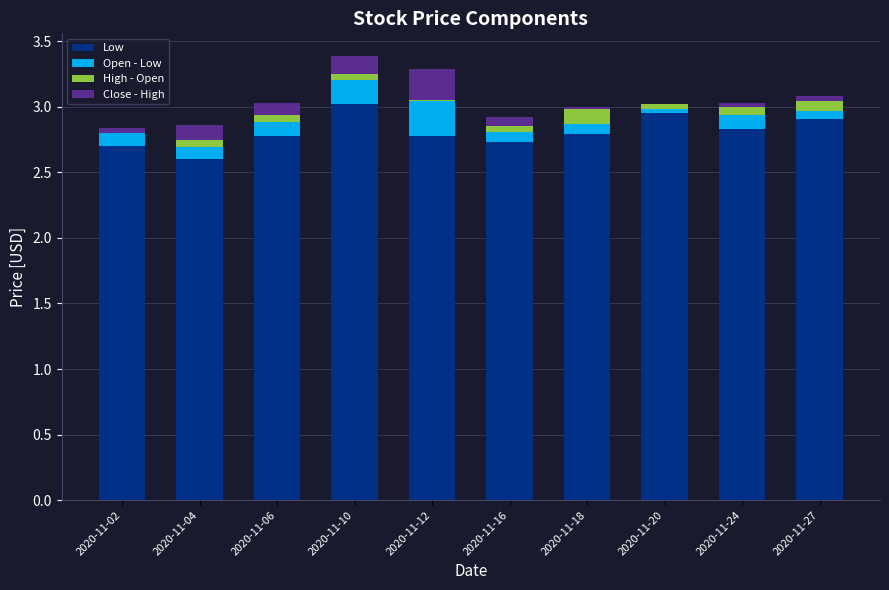

What is the sum of all Low values?

28.1